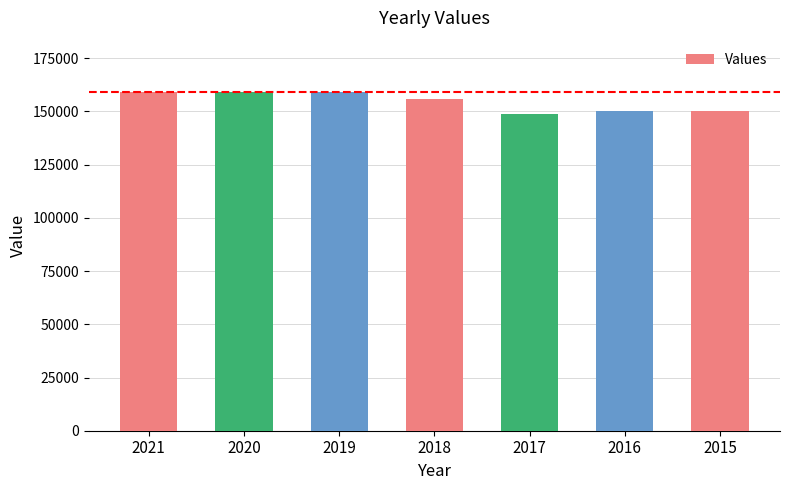

What is the maximum value shown in the chart?

159349